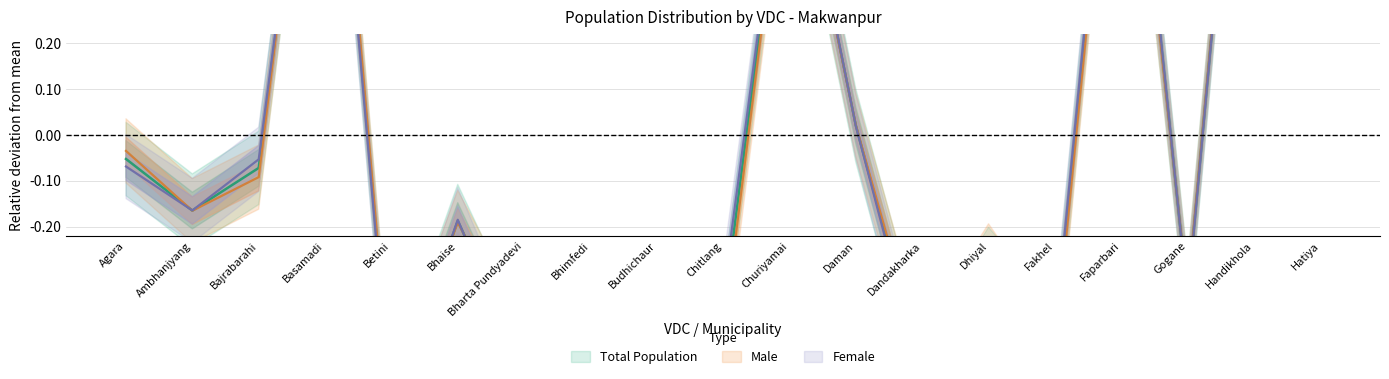

Where does the Female series first go above 0?

Basamadi